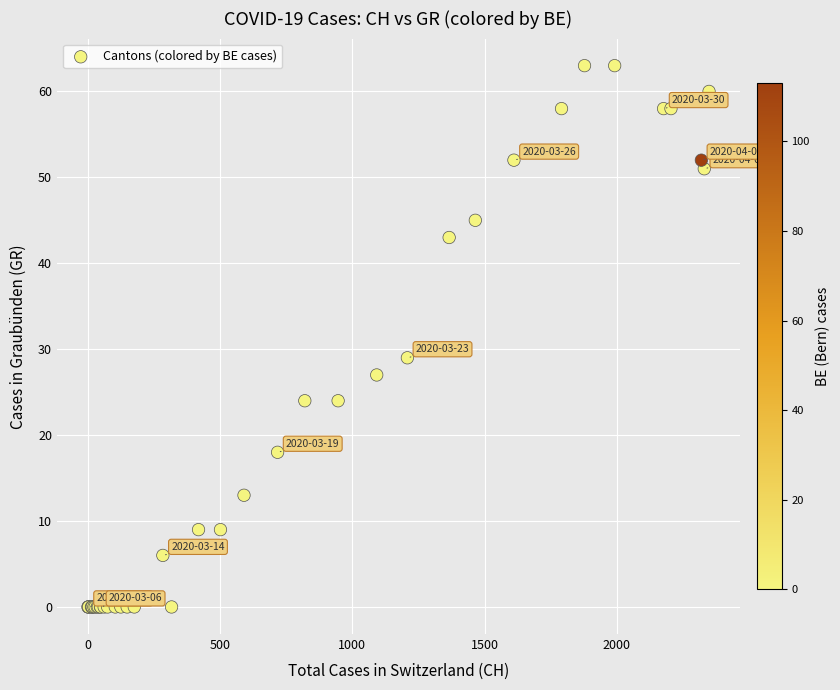

What Y value in the scatter plot is closest to 31?

29